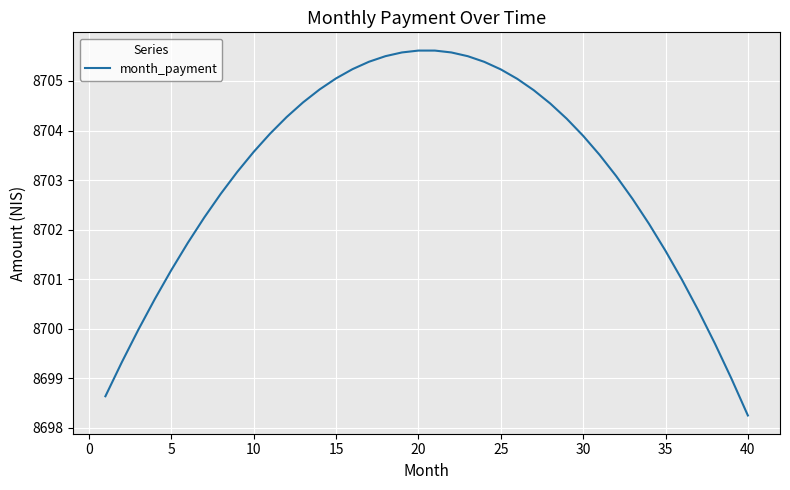

What is the smallest value displayed?

8698.3